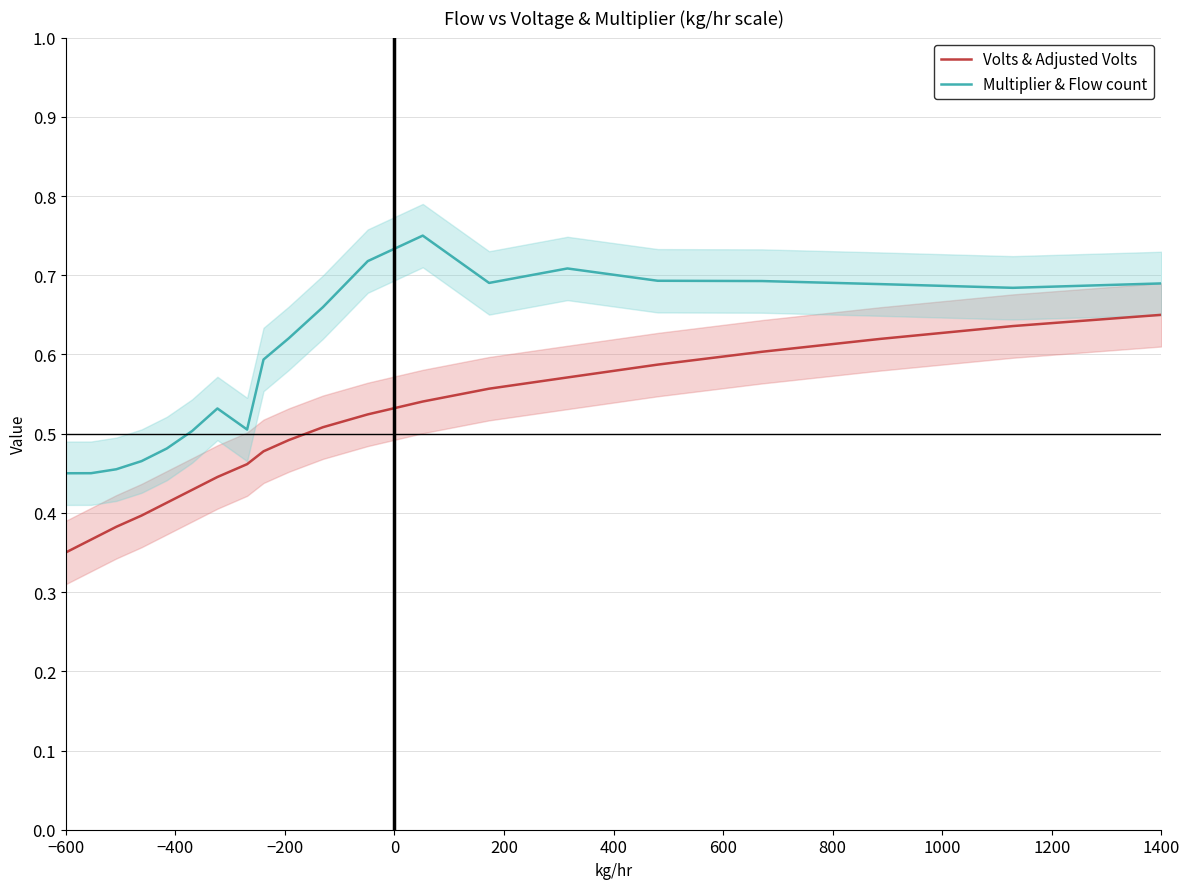

True or false: Multiplier & Flow count has a value of 0.5 at 1400.

False